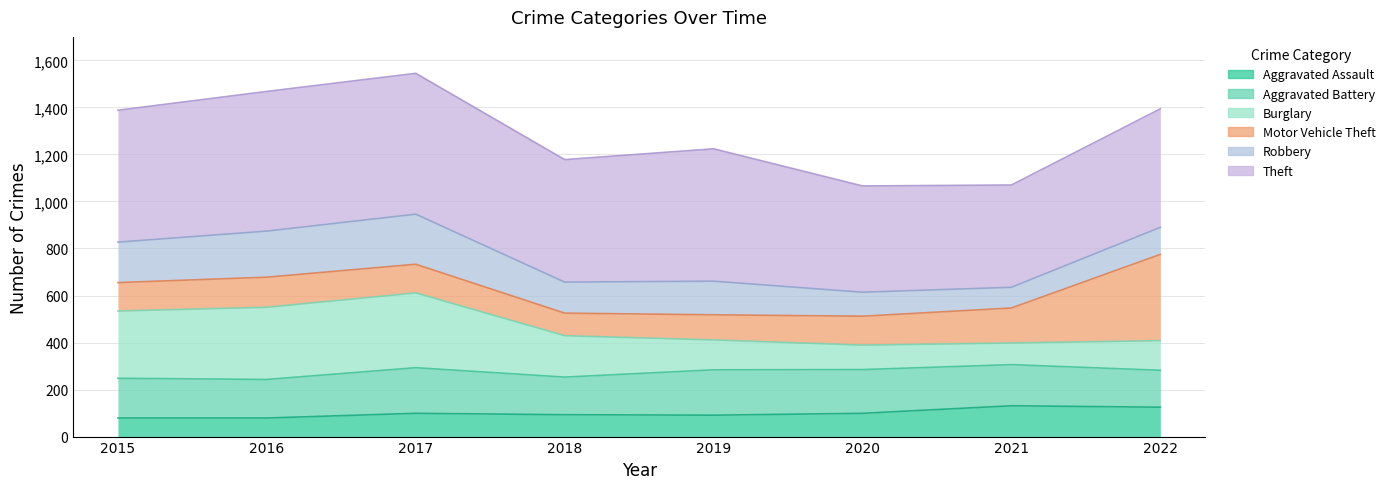

What is the value of the Burglary point at the 6th from the left?

389